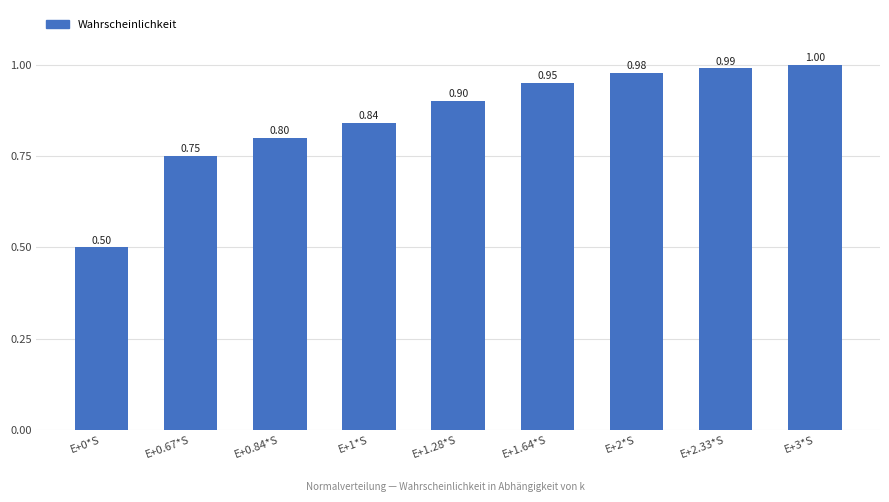

List the labels in order of value, largest first.

E+3*S, E+2.33*S, E+2*S, E+1.64*S, E+1.28*S, E+1*S, E+0.84*S, E+0.67*S, E+0*S